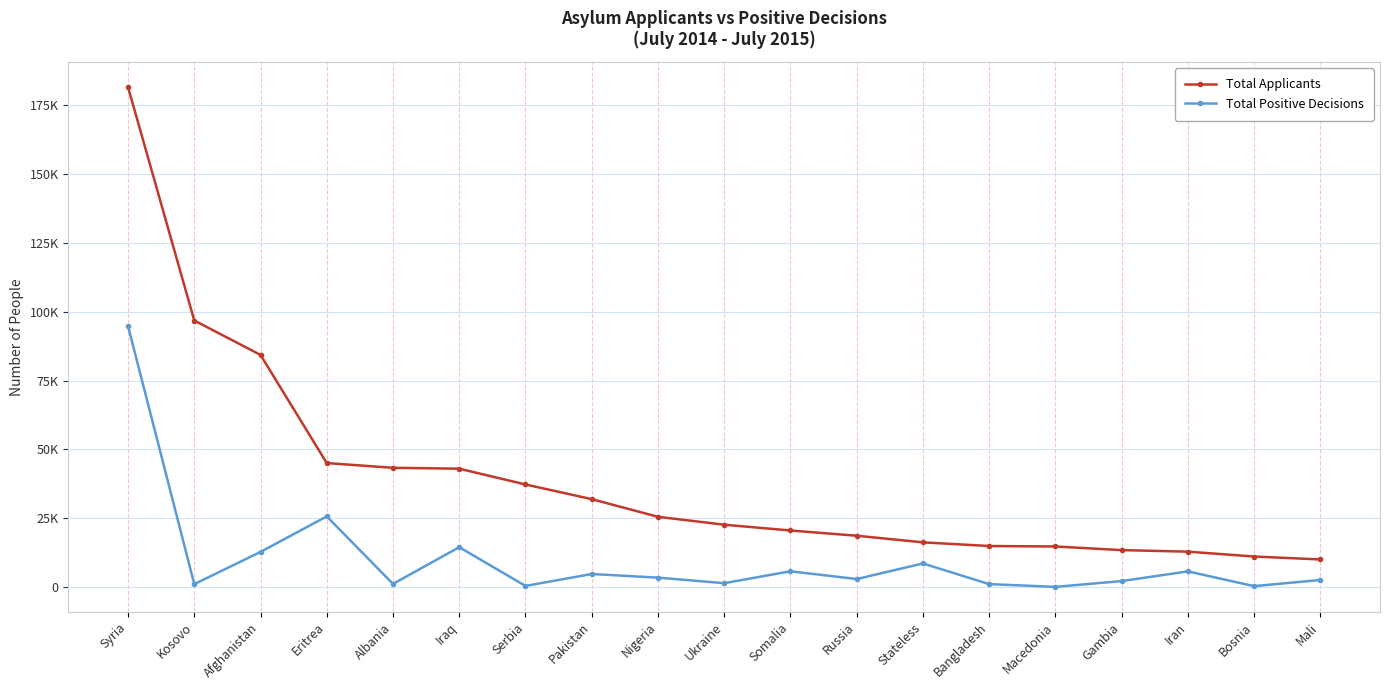

What is the value of the Total Positive Decisions point at the 18th from the left?

330